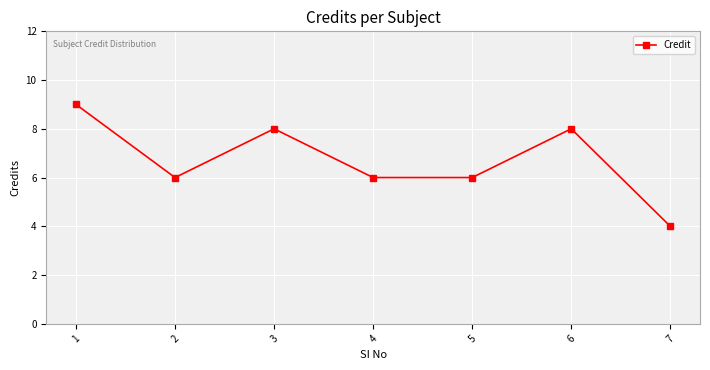

True or false: the data has more than 2 interior local peaks.

False